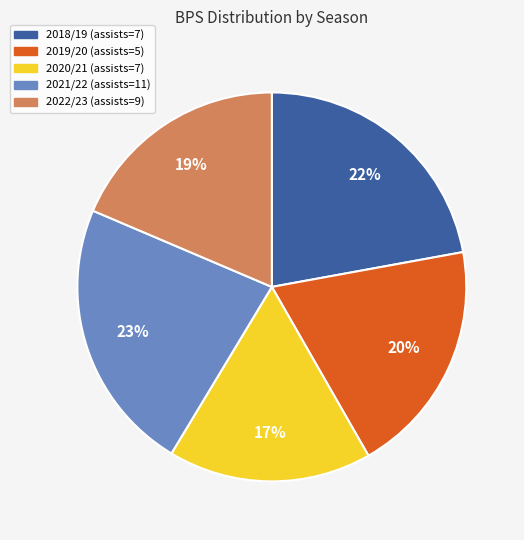

Is there a majority slice in this chart?

No